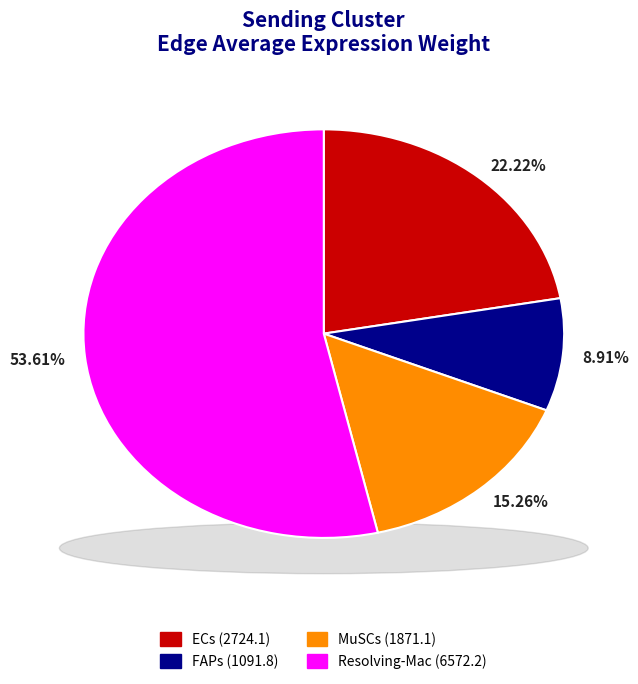

Is the sum of MuSCs->ECs and Resolving-Mac->FAPs greater than half?

No